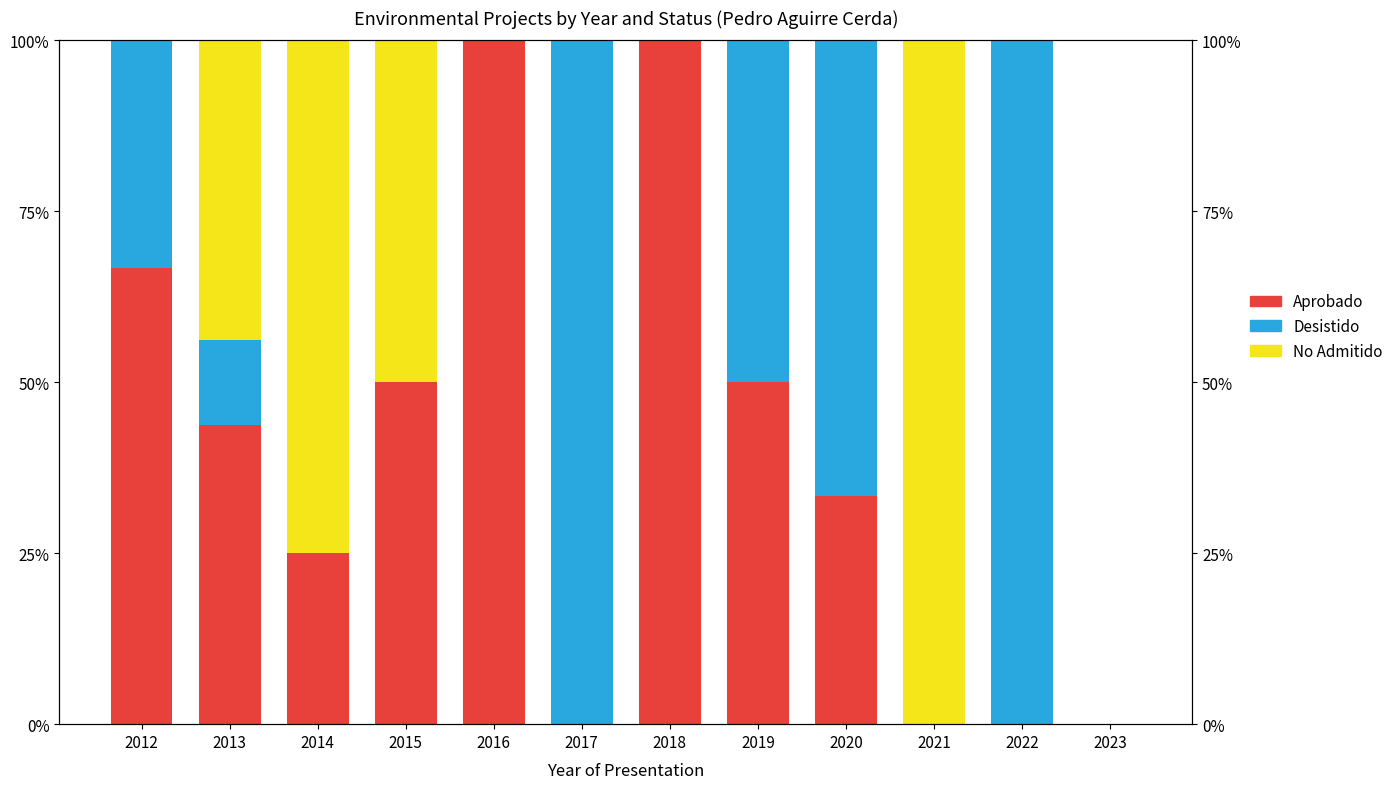

What is the difference between the highest and lowest values at 2012?

66.7